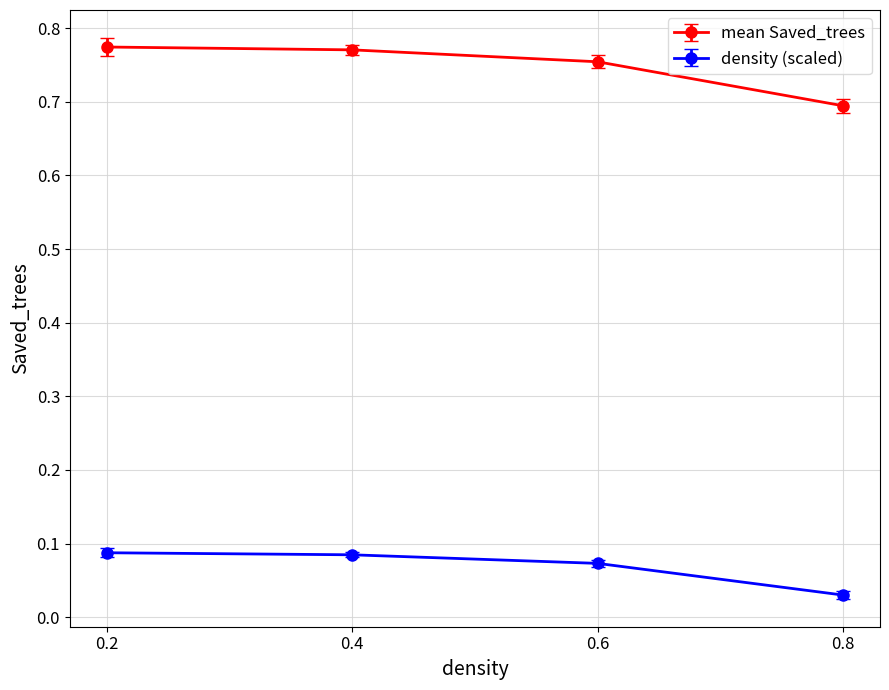

At how many categories does at least one series exceed 0?

4